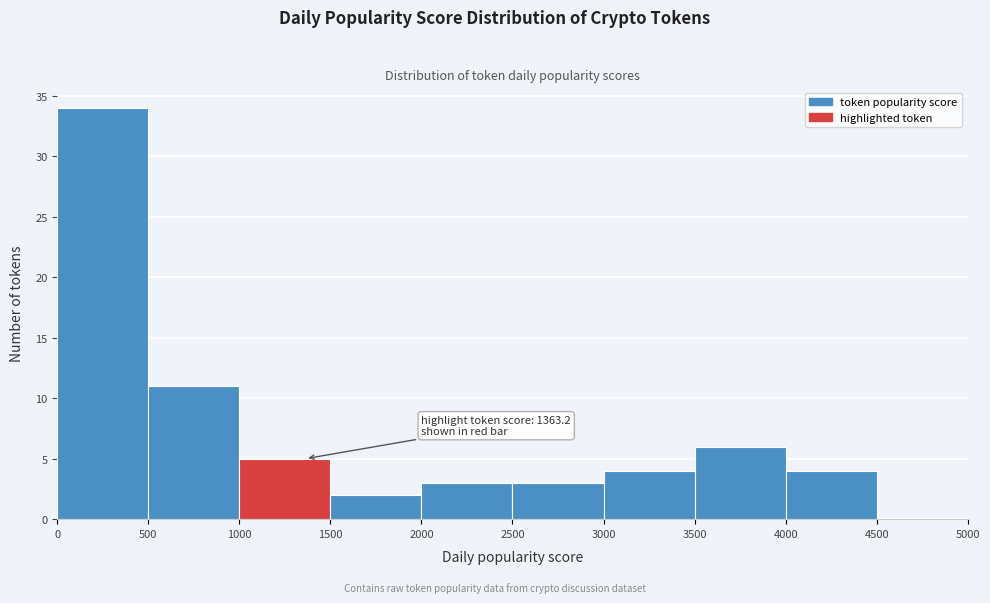

Over which range of the x-axis is the bar tallest?

0 to 500